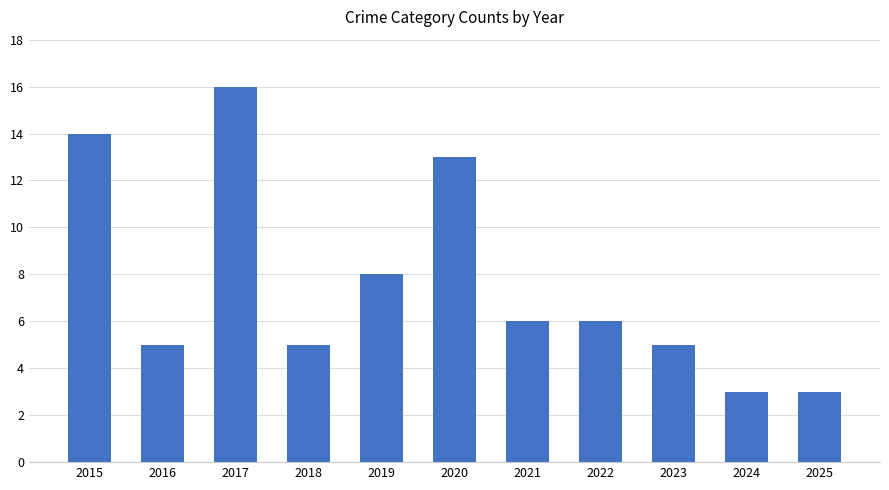

At which label does the data first exceed 6?

2015